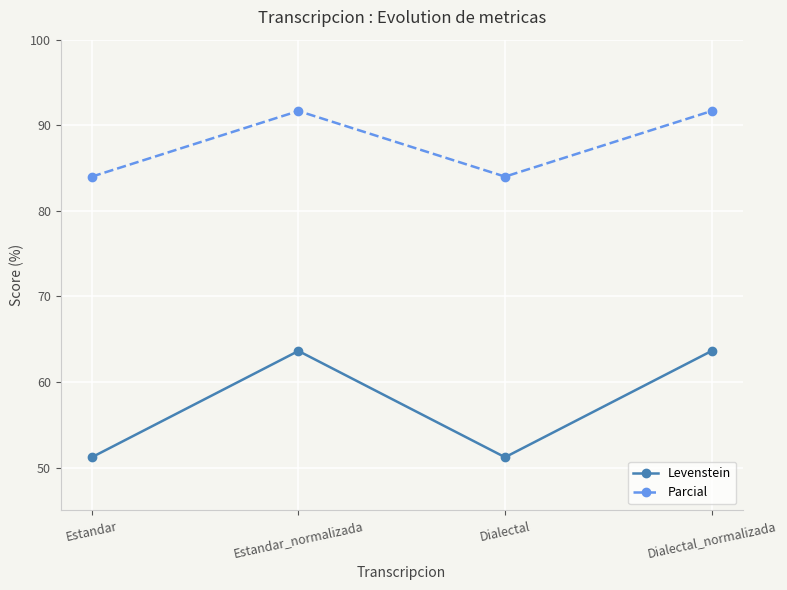

How many data points in Parcial are less than 91?

2